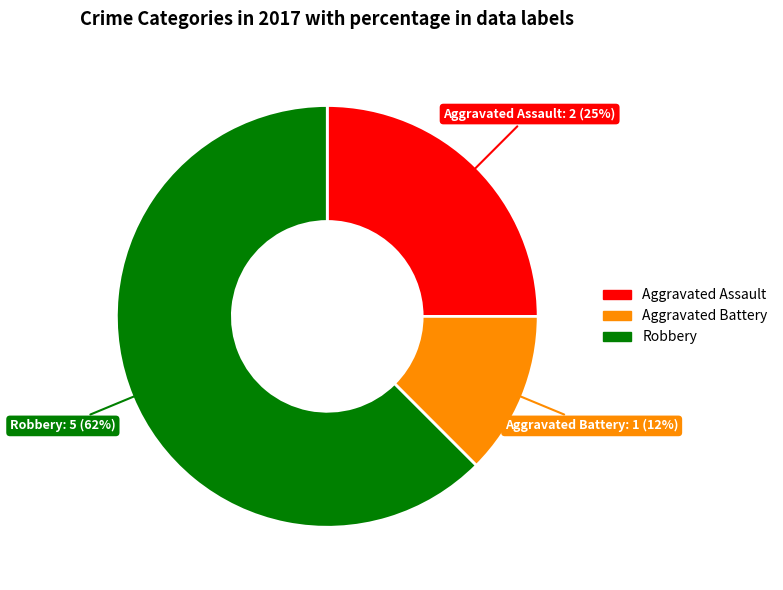

Is there any slice that represents more than half of the pie?

Yes